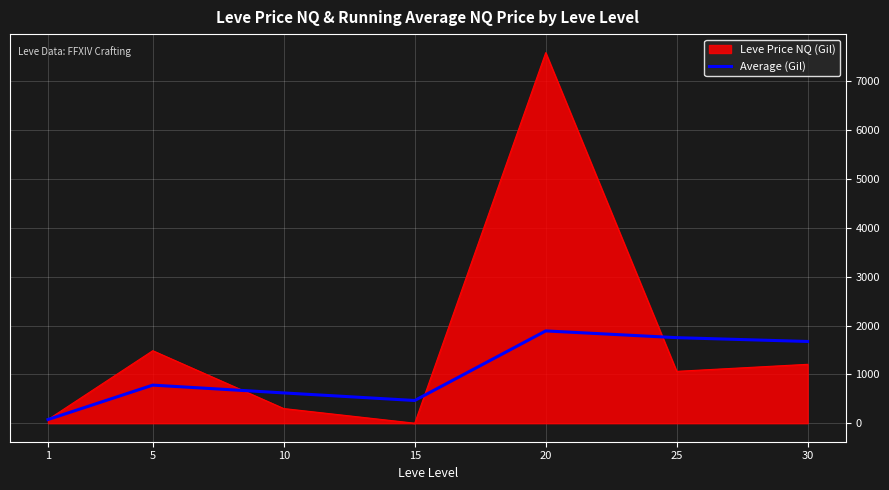

Is the value of Average (Gil) at 30 greater than the value of Leve Price NQ (Gil) at 5?

Yes